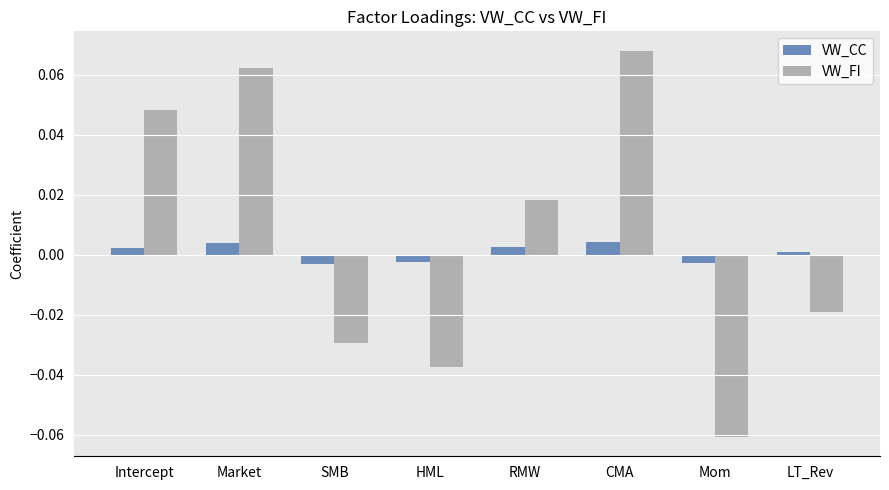

The value of VW_FI at Market is 0.0. True or false?

False